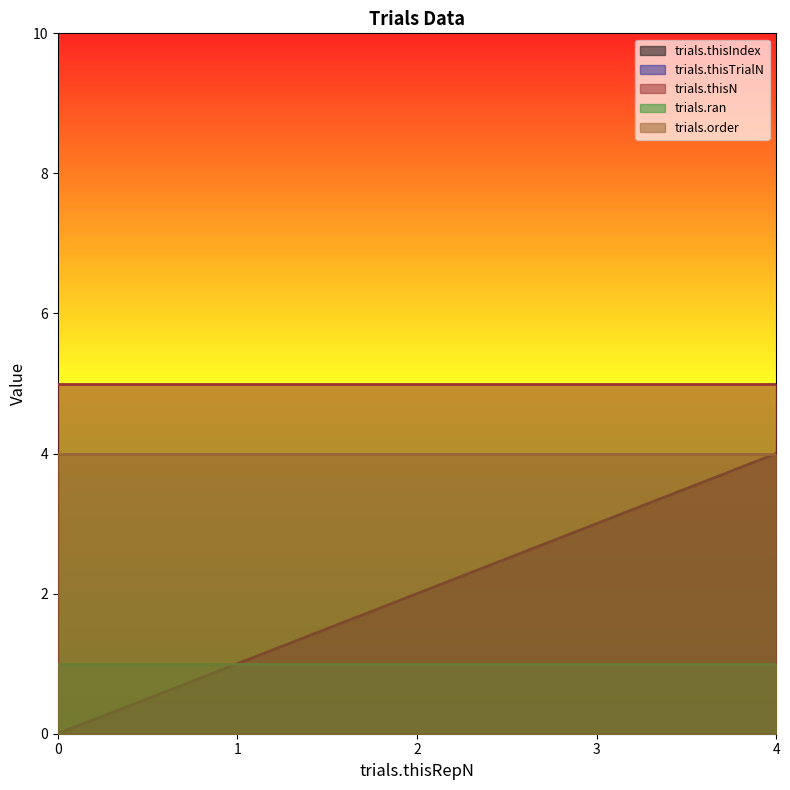

True or false: trials.order and trials.thisTrialN intersect in this chart.

False